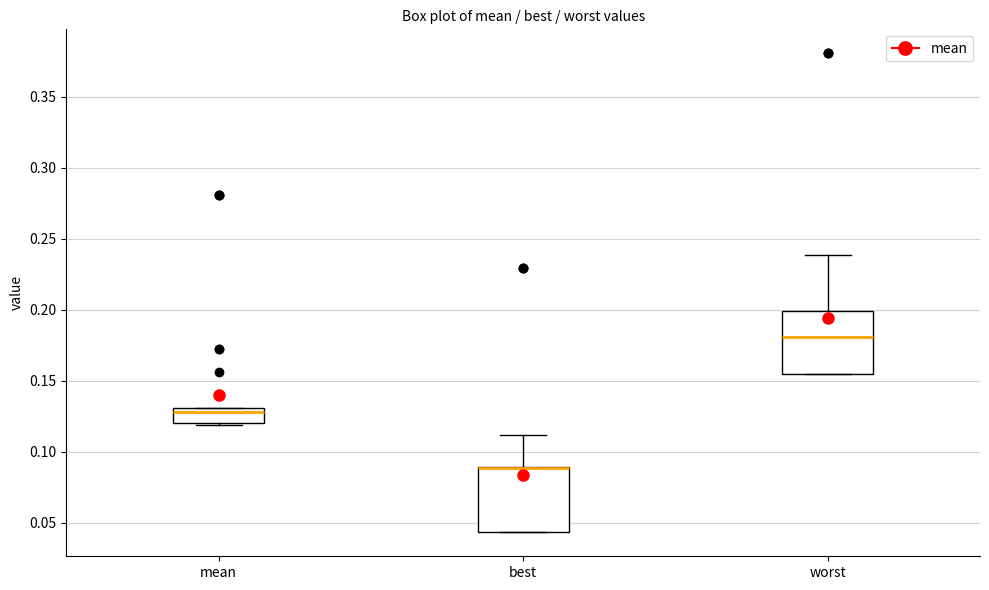

Reading left to right, transcribe this box plot: for each box, give where its median line is, the range the box spans, and where its two whiskers end, as read against the y-axis. The values are not printed on the chart, so give them approximately, as read against the axis.

mean: median 0.130 (just below the box's upper edge), box 0.120 to 0.130, whiskers 0.120 to 0.130
best: median 0.090 (drawn on the box's upper edge), box 0.045 to 0.090, whiskers 0.045 to 0.110
worst: median 0.180, box 0.155 to 0.200, whiskers 0.155 to 0.240